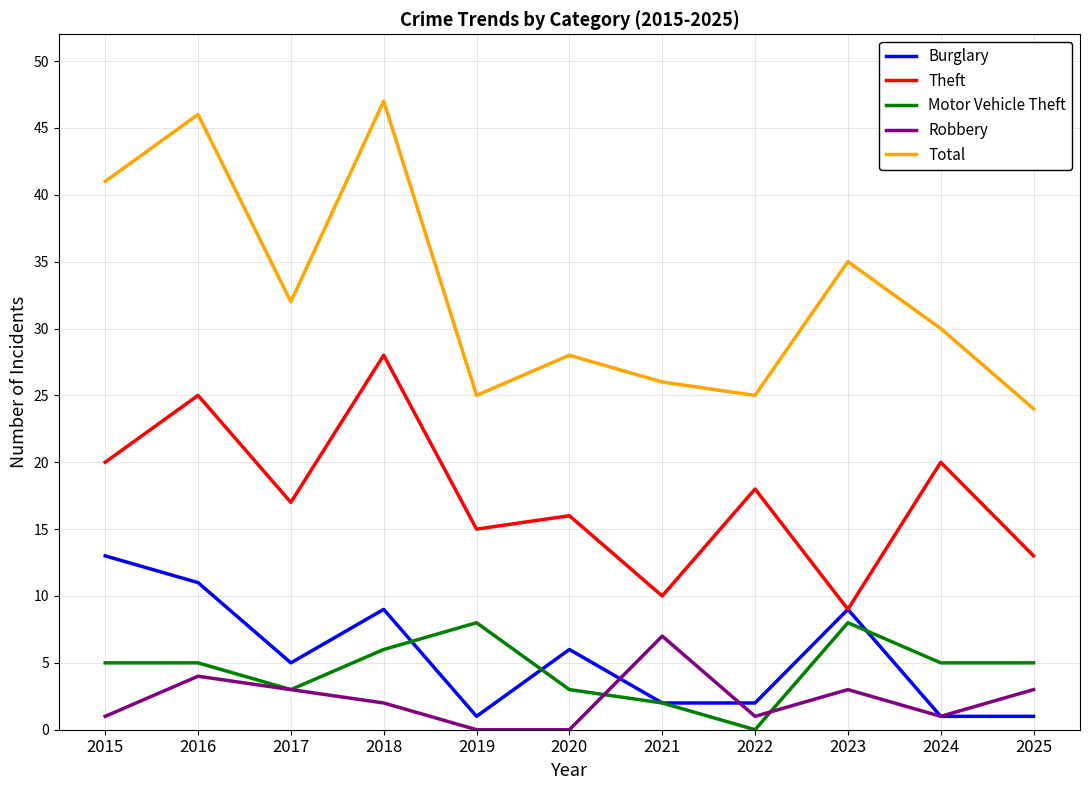

True or false: Total and Theft cross at least once.

False